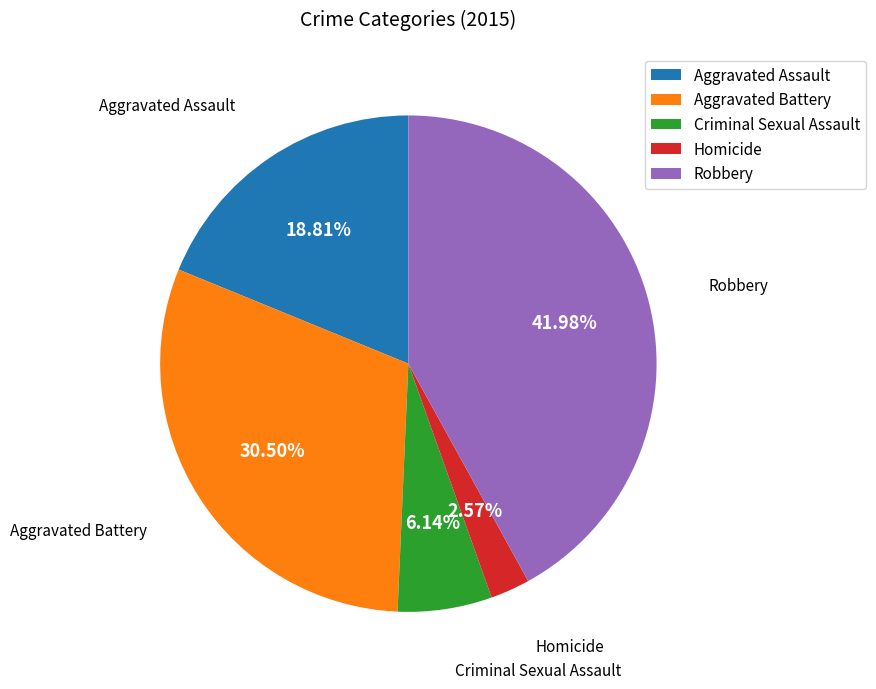

To the nearest percent, what is the average slice percentage?

20%